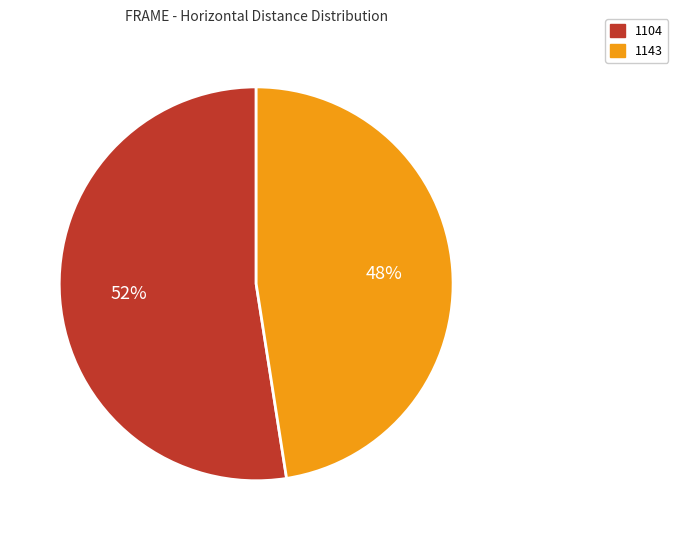

To the nearest percent, what is the average slice percentage?

50%